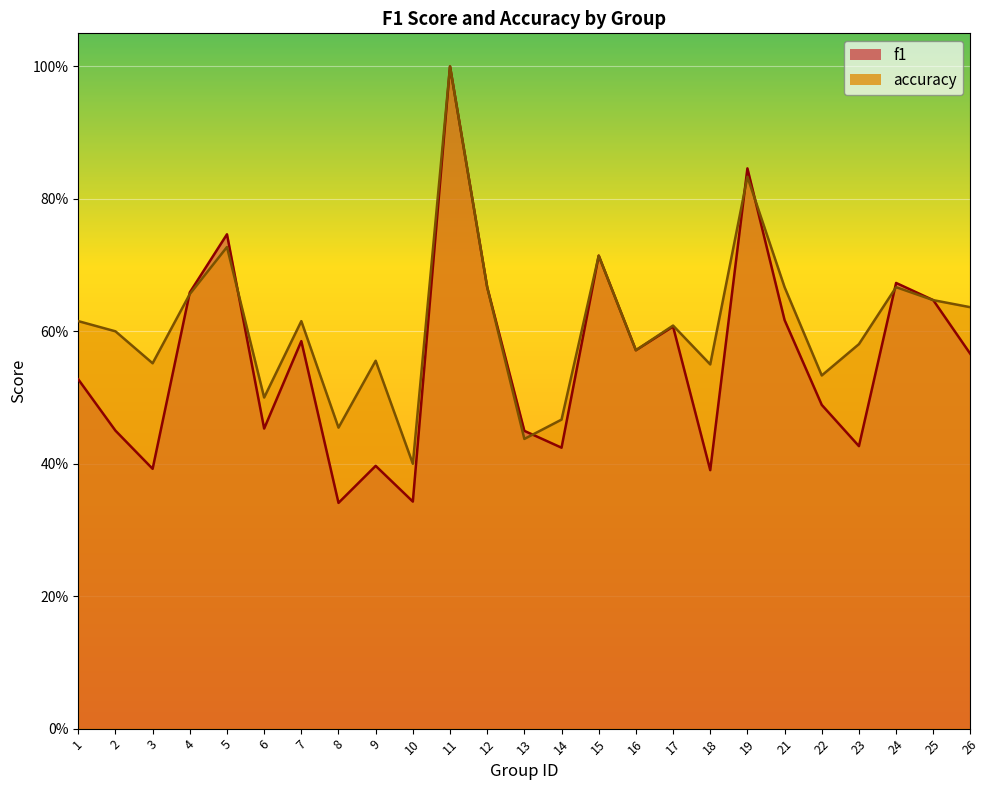

What is the spread (max minus min) of values at 2?

0.1